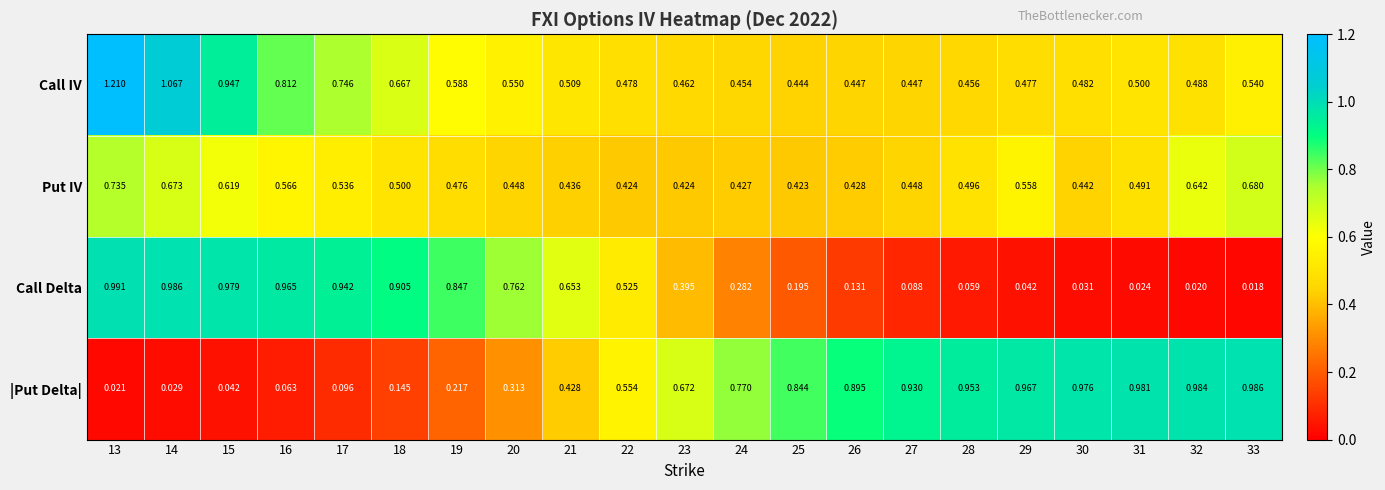

Rank the series by their maximum value, from highest to lowest.

Call IV, Call Delta, |Put Delta|, Put IV